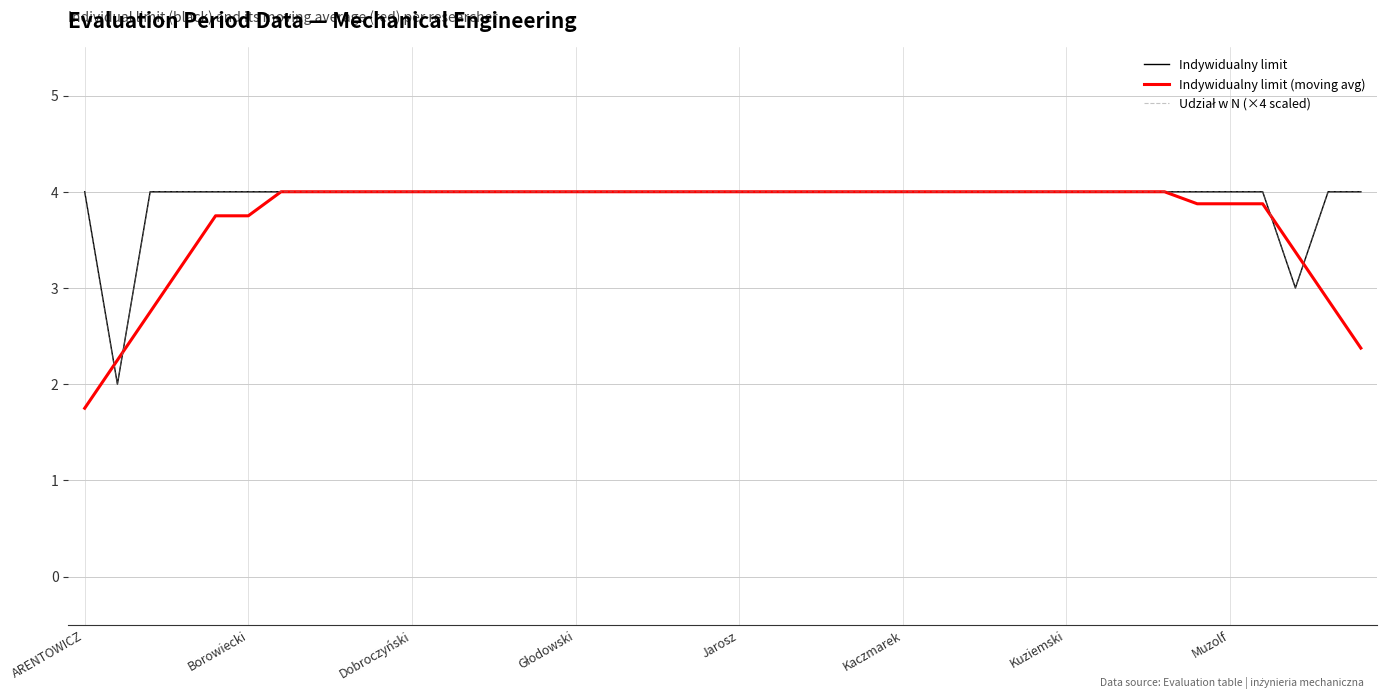

What is the smallest value displayed?

1.8